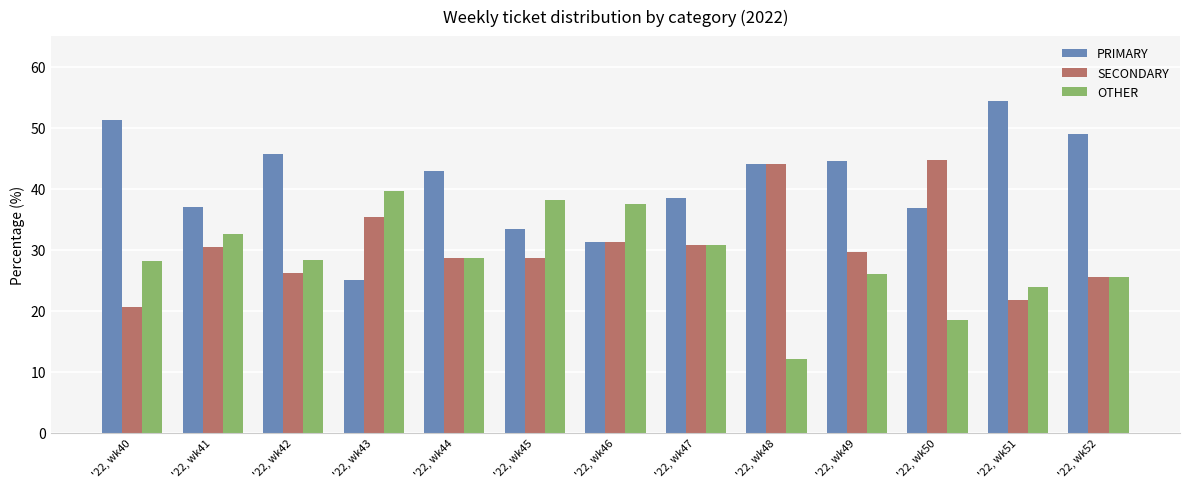

What is the lowest value of the PRIMARY series?

25.0